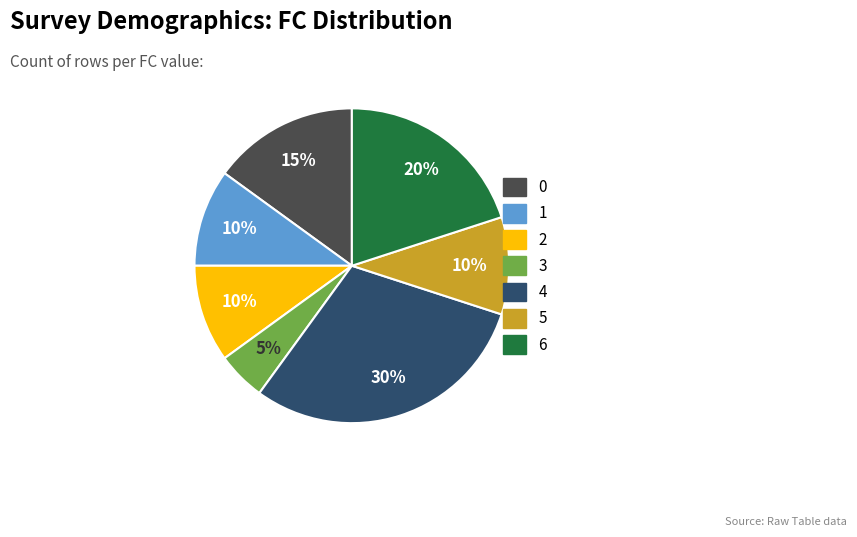

Combined, do 1 and 5 account for over 50%?

No